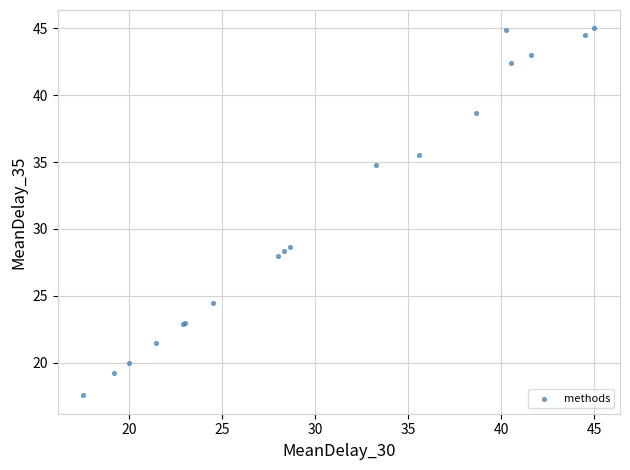

What Y value in the scatter plot is closest to 31?

28.7